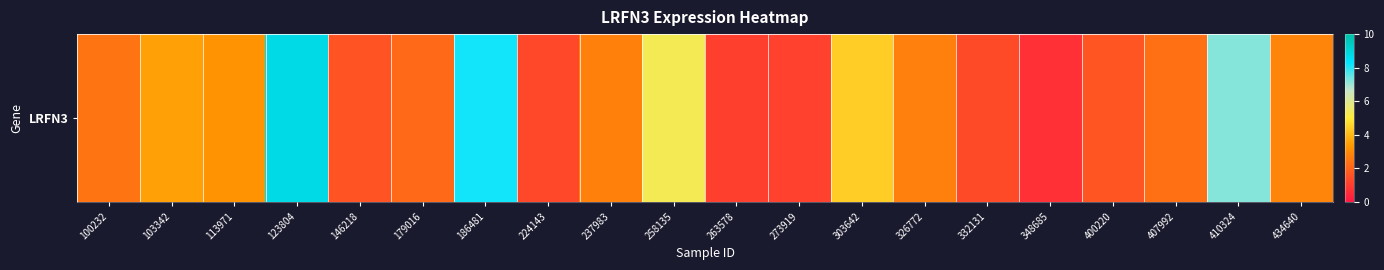

Rank the categories by value from lowest to highest.

348685, 263578, 273919, 224143, 332131, 146218, 400220, 179016, 407992, 100232, 326772, 237983, 434640, 113971, 103342, 303642, 258135, 410324, 186481, 123804